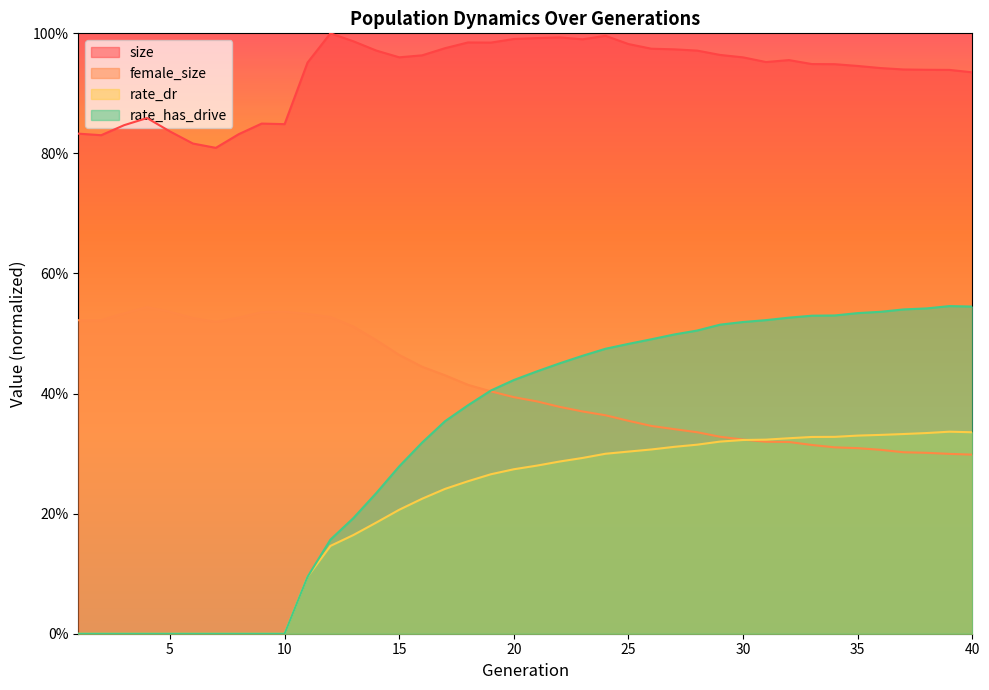

The value of rate_has_drive at 23 is 0.5. True or false?

True